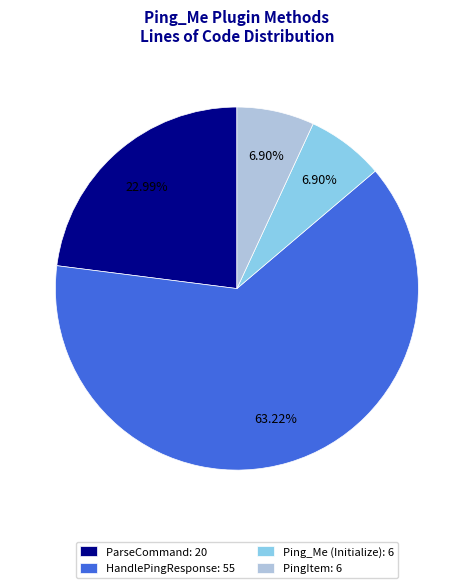

Do PingItem: 6 and ParseCommand: 20 together represent more than half of the pie?

No